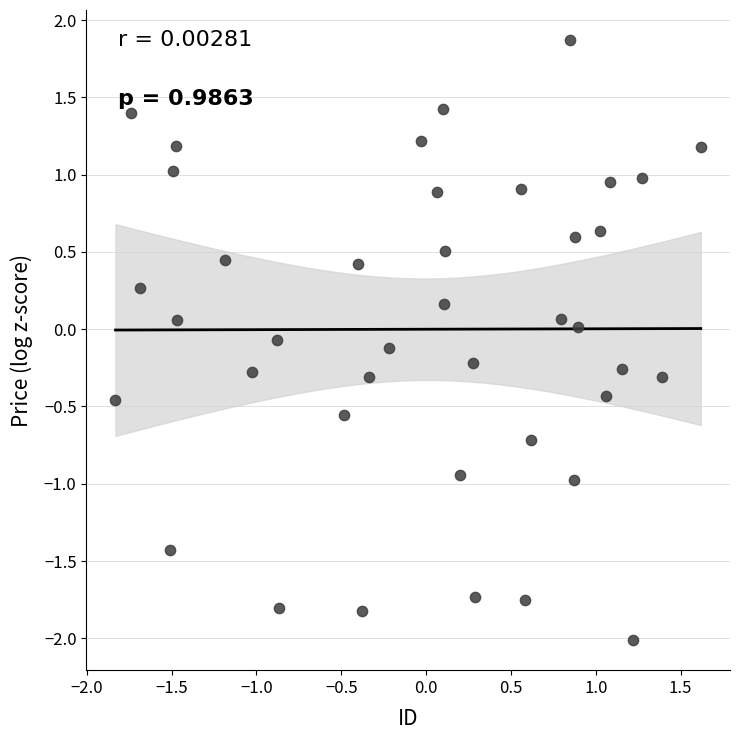

What is the range of Y values (max minus min)?

3.9